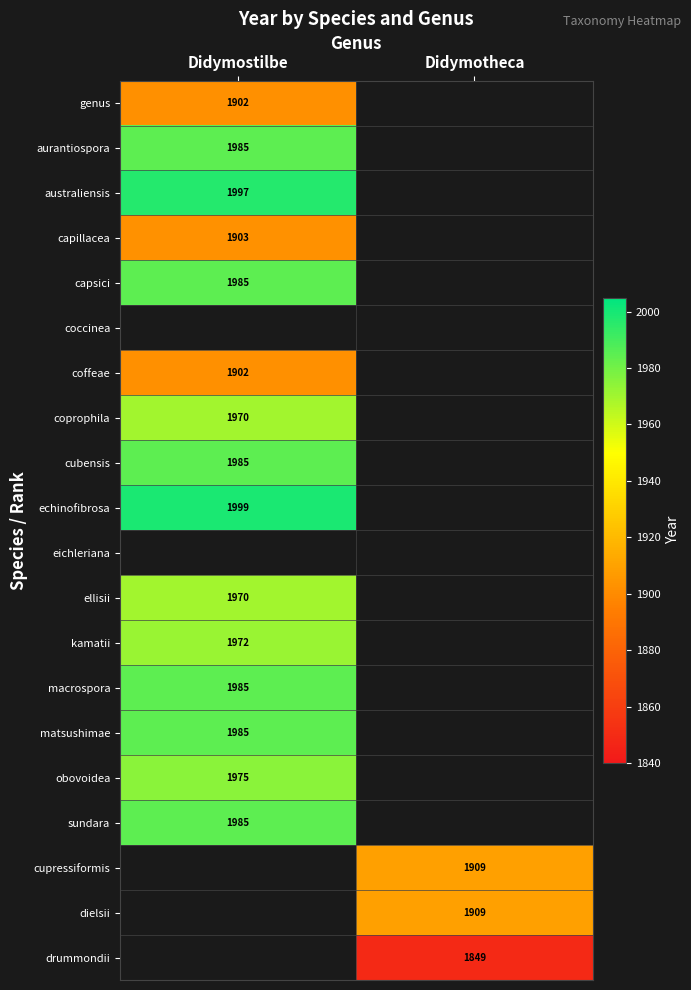

The sundara series shows 1985 at Didymostilbe. True or false?

True